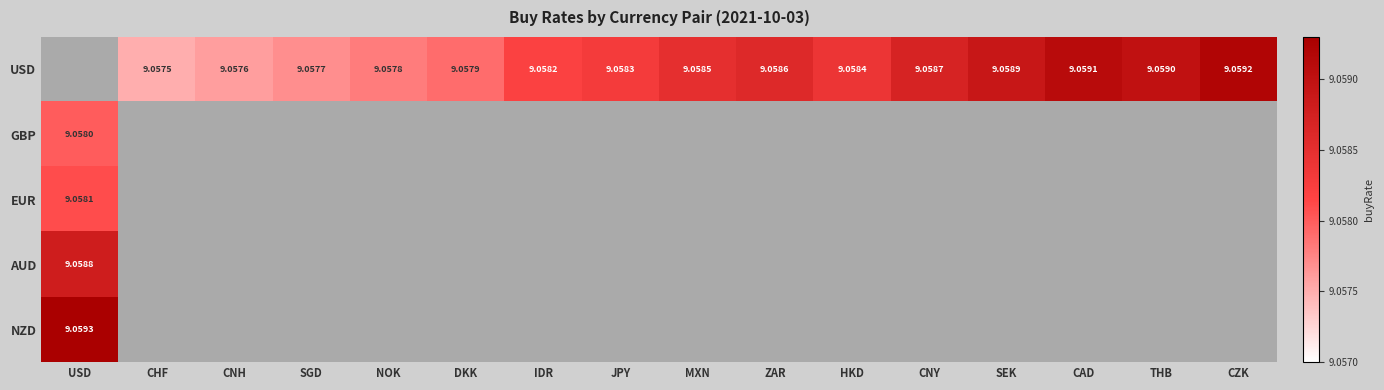

Between DKK and HKD, which series saw the biggest shift?

USD